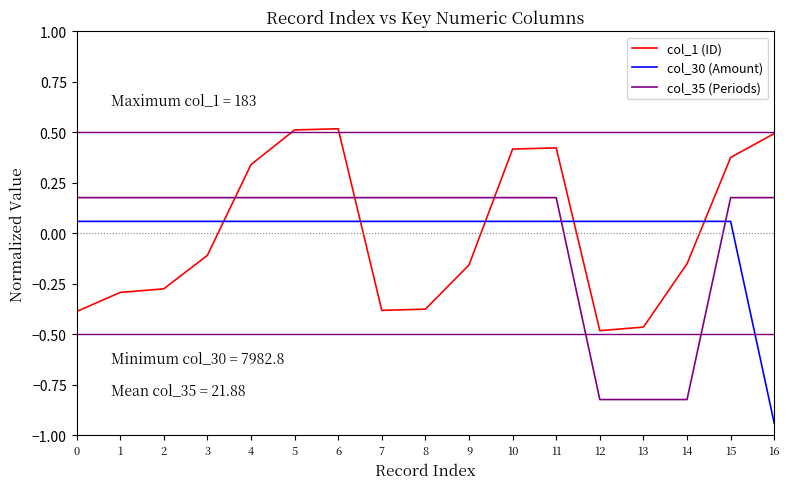

True or false: col_1 (ID) and col_30 (Amount) cross at least once.

True